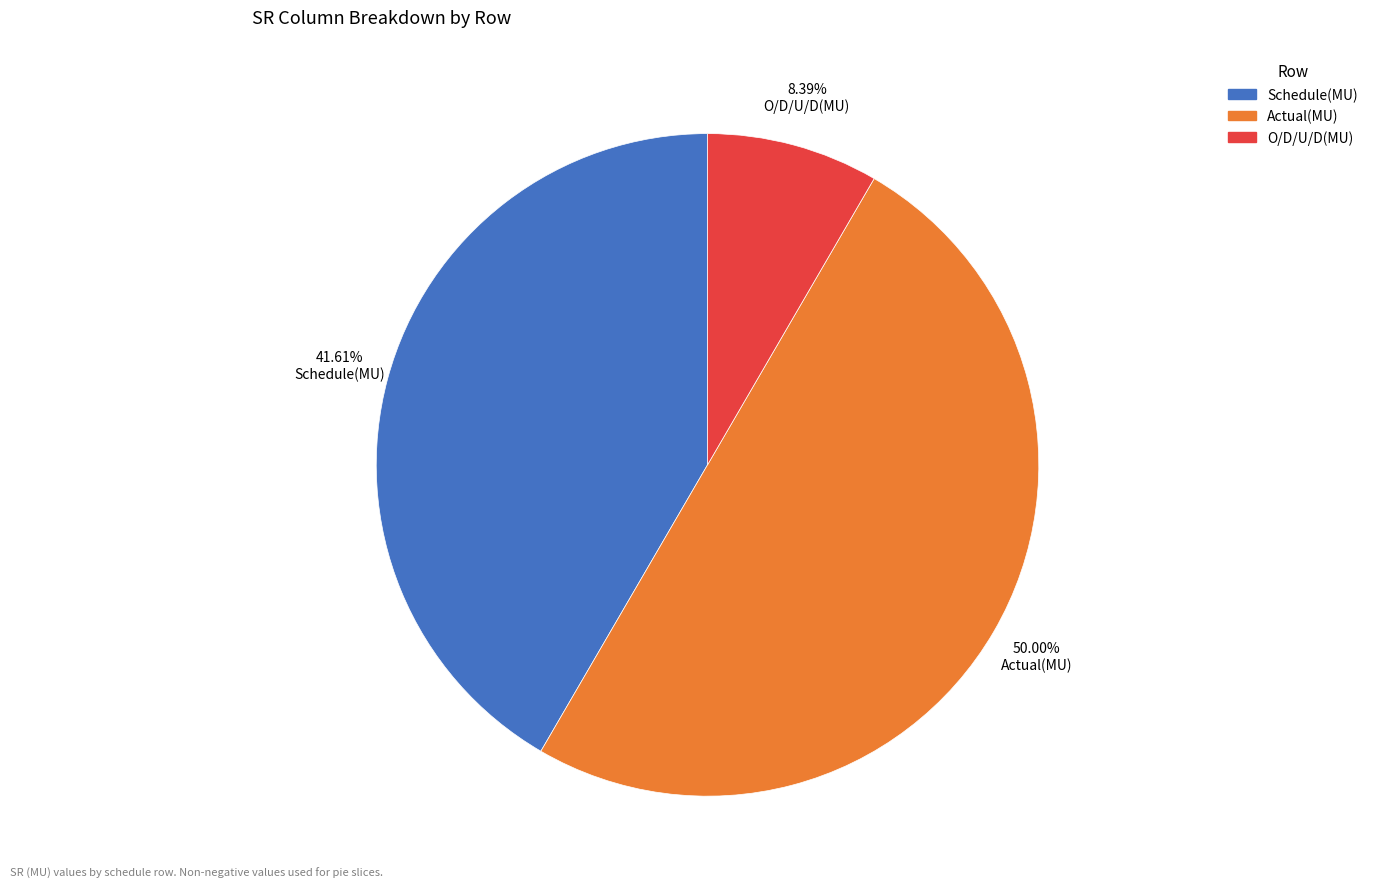

What percentage is the O/D/U/D(MU) slice, to the nearest percent?

8%